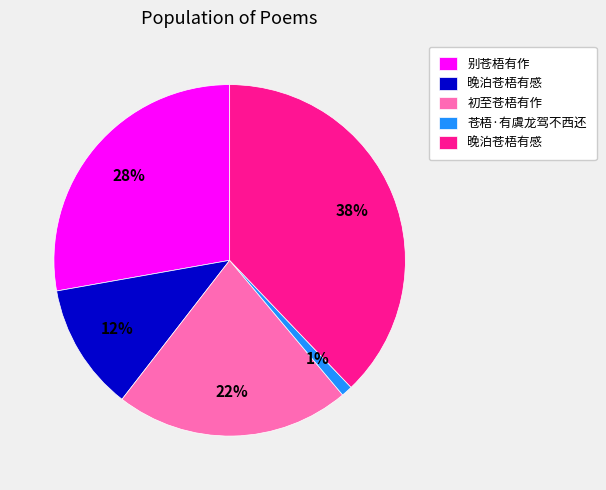

How many segments does this pie chart have?

5